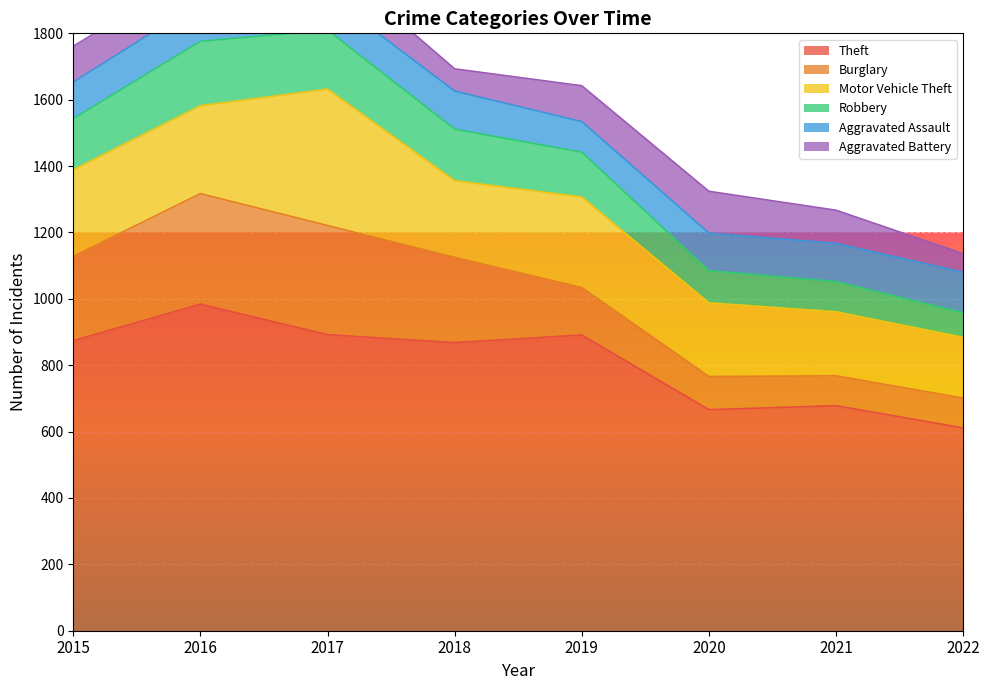

At which label is Robbery closest to 134?

2019